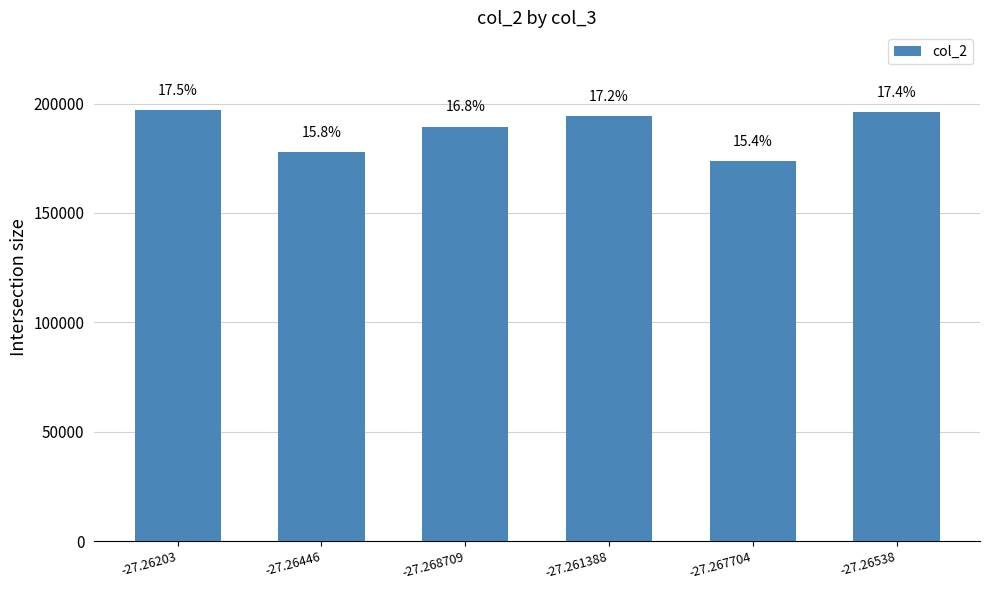

Does the chart contain any negative values?

No